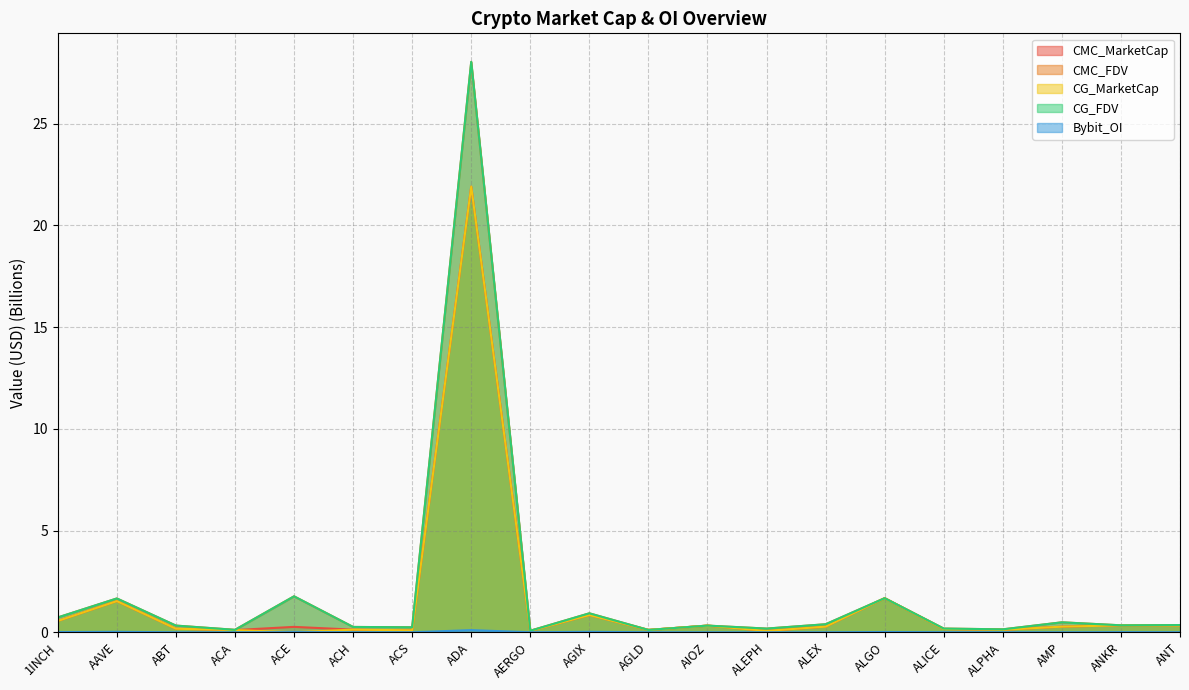

What is the difference between the maximum and minimum values in the CG_FDV series?

28.0